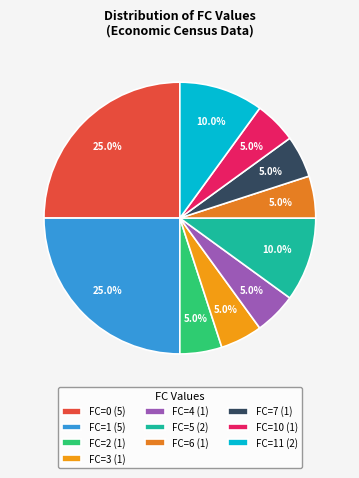

How many segments does this pie chart have?

10